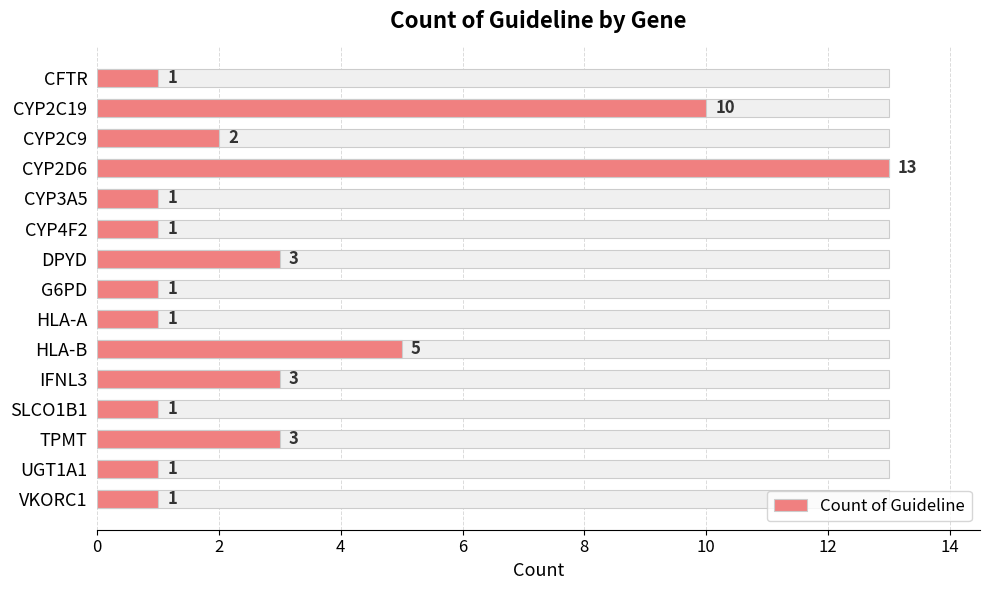

How many series are shown in this chart?

1